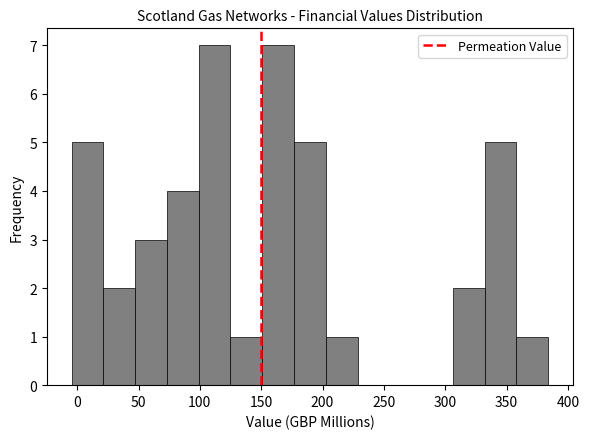

Reading left to right, list every bar in this chart as the range it spans on the x-axis followed by its height. Neither the bar edges nor the heights are printed on the chart, so give them approximately, as read against the axes.

-5 to 20: 5
20 to 45: 2
45 to 75: 3
75 to 100: 4
100 to 125: 7
125 to 150: 1
150 to 175: 7
175 to 205: 5
205 to 230: 1
230 to 255: 0
255 to 280: 0
280 to 305: 0
305 to 330: 2
330 to 360: 5
360 to 385: 1